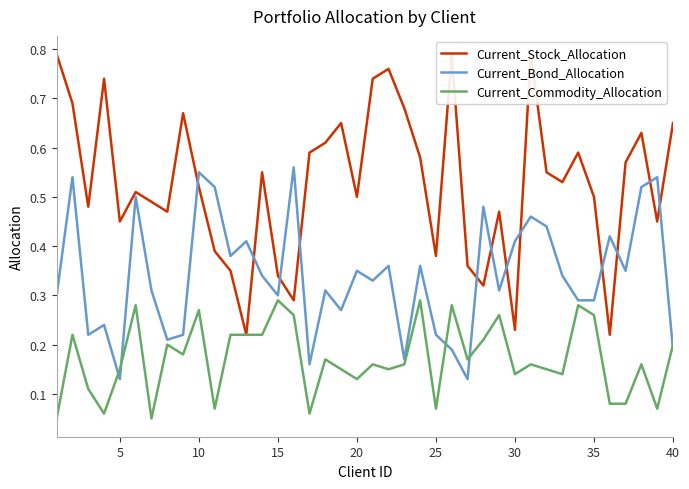

Which series has the largest range (max minus min)?

Current_Stock_Allocation